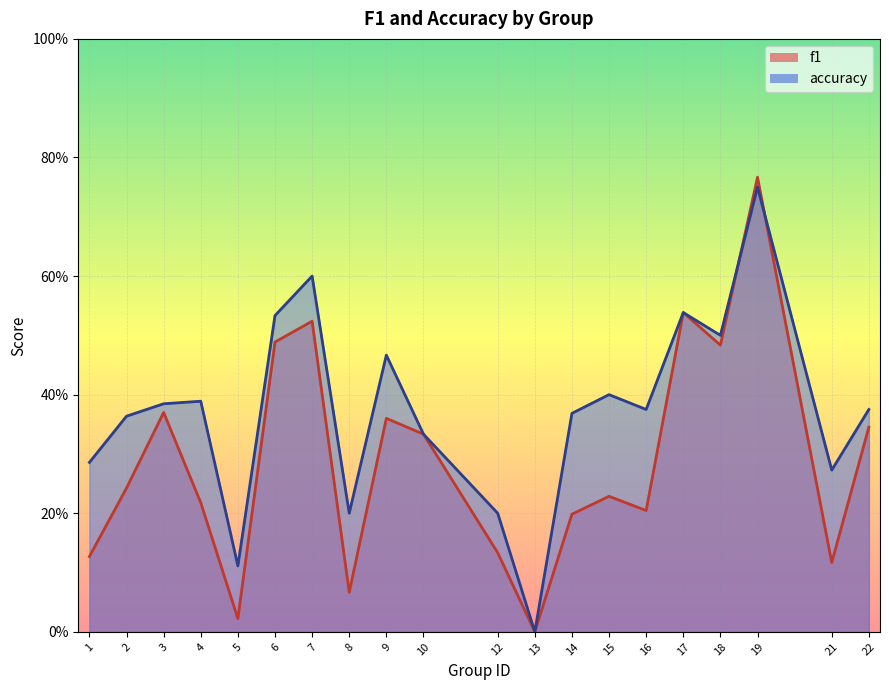

The value of accuracy at 2 is 0.4. True or false?

True